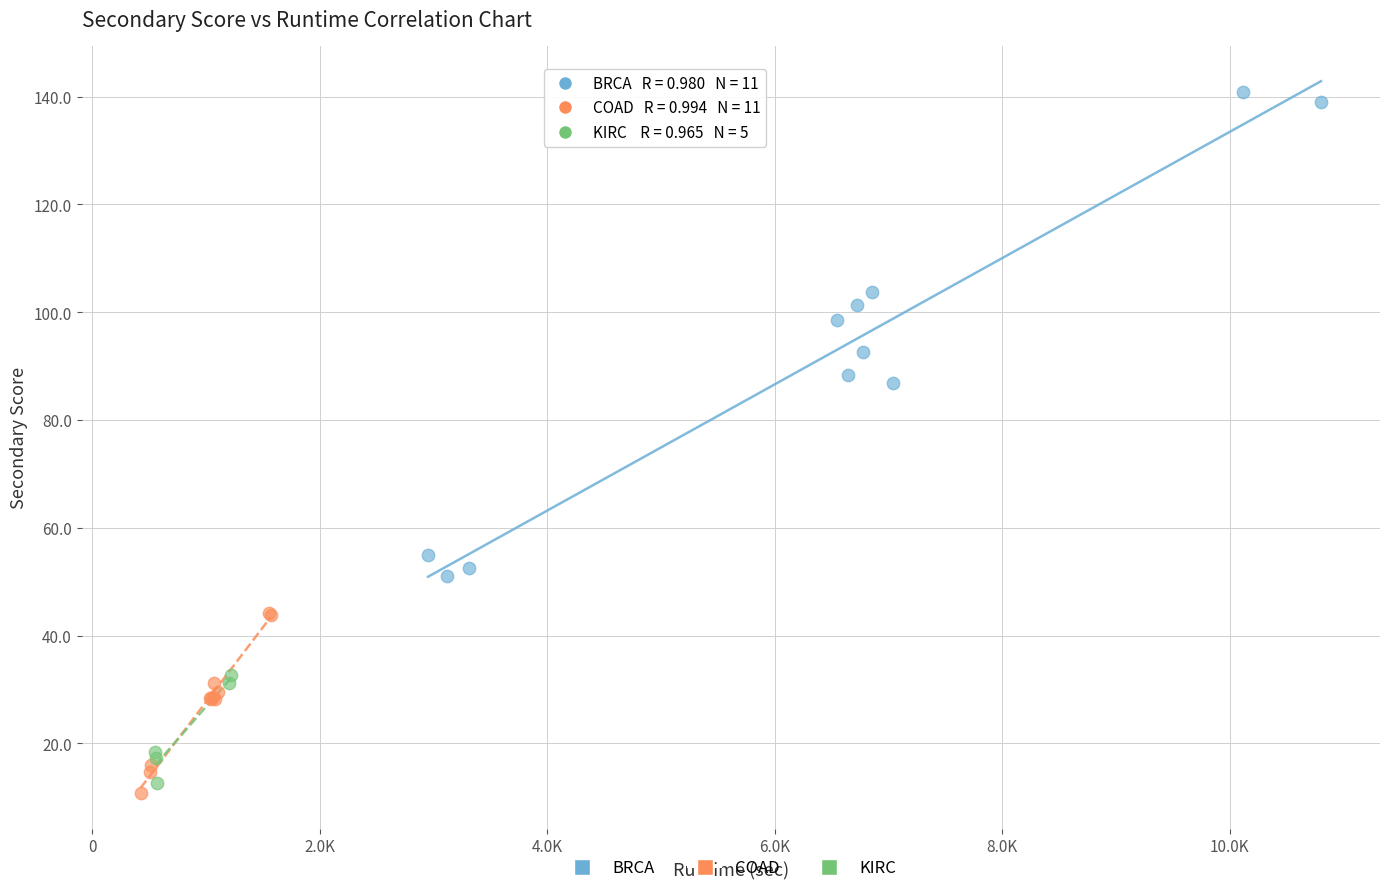

Which series contains the highest Y value?

BRCA